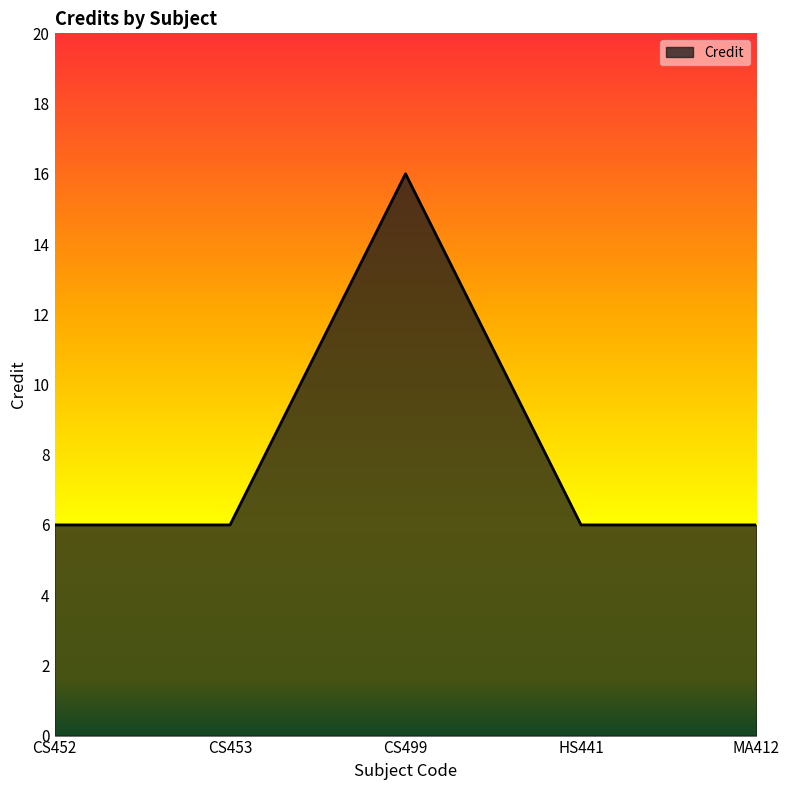

True or false: there are more than 1 points higher than both neighbors.

False